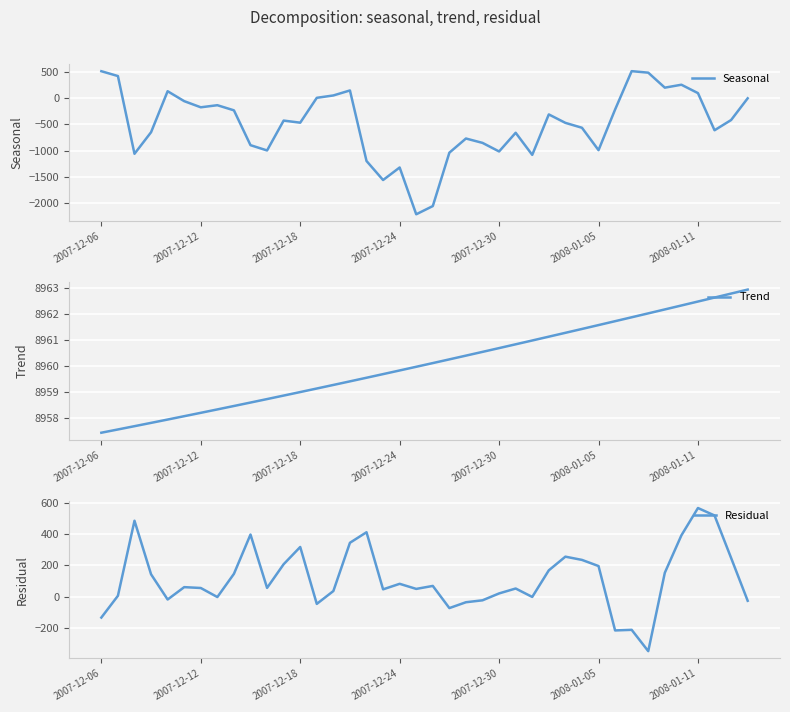

The Trend series shows 13526.5 at 2007-12-24. True or false?

False